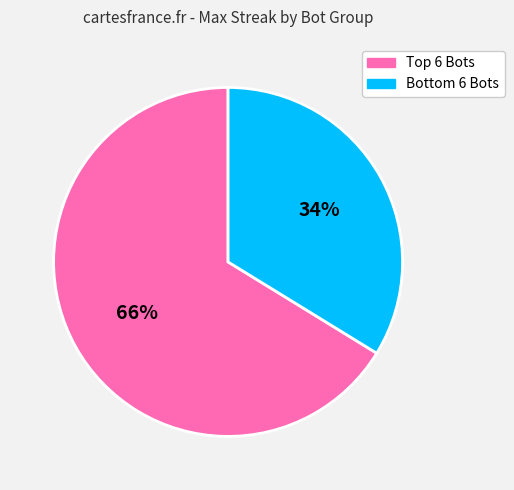

How many segments does this pie chart have?

2